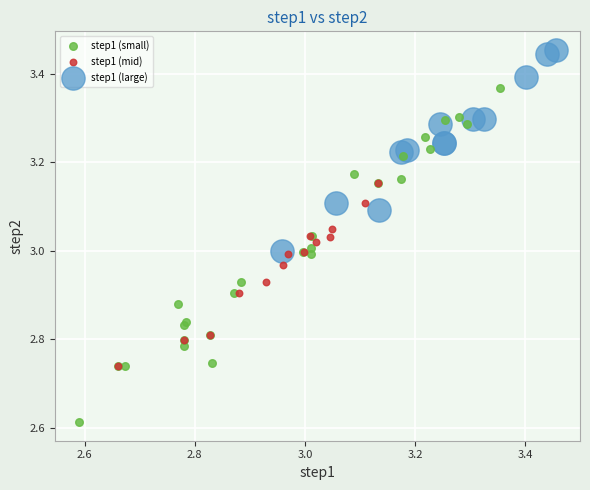

What are all the series names shown in the legend?

step1 (small), step1 (mid), step1 (large)